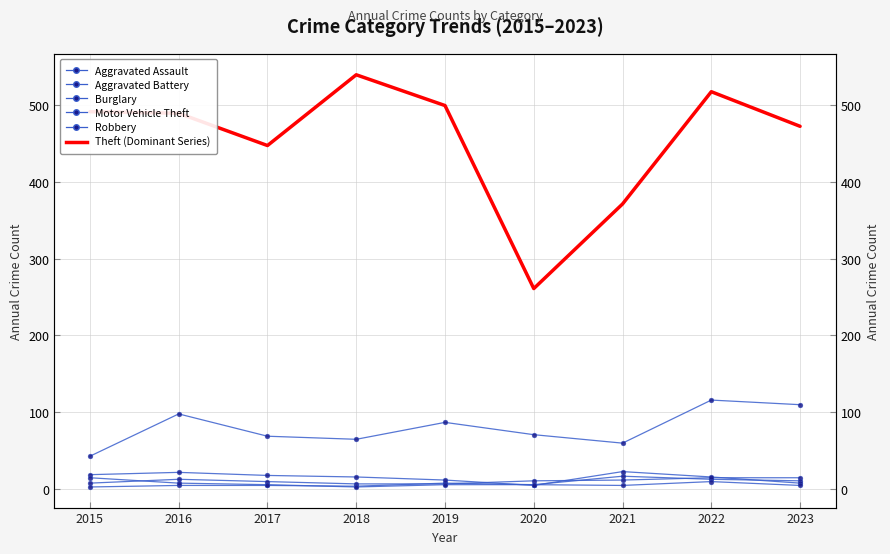

Between 2015 and 2023, which is larger?

2023